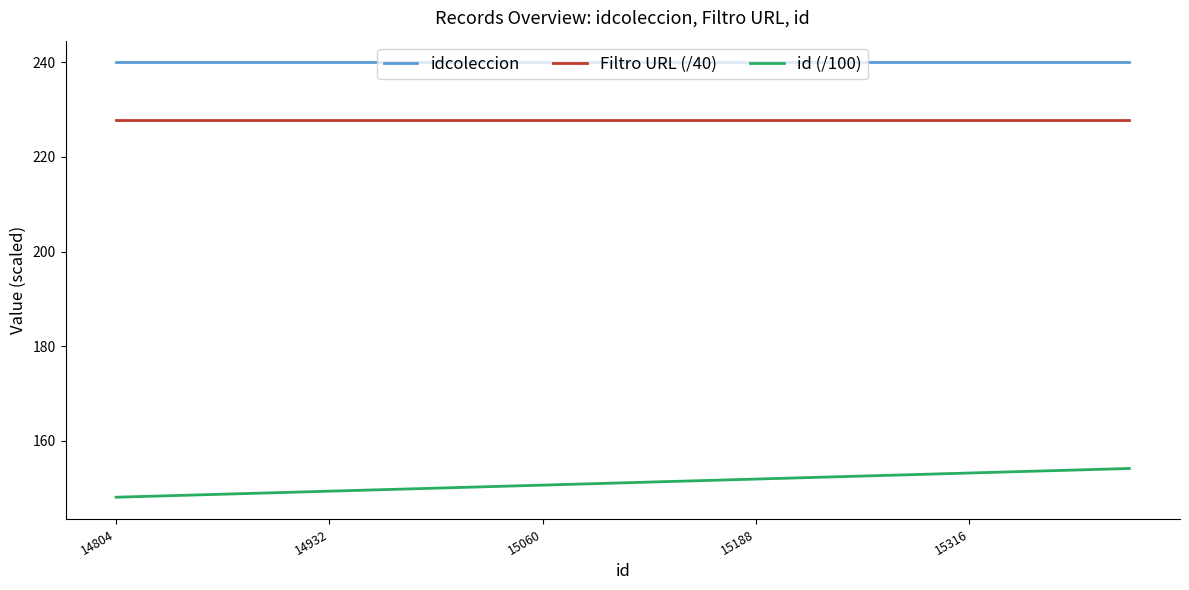

Which series has the largest total across all categories?

idcoleccion